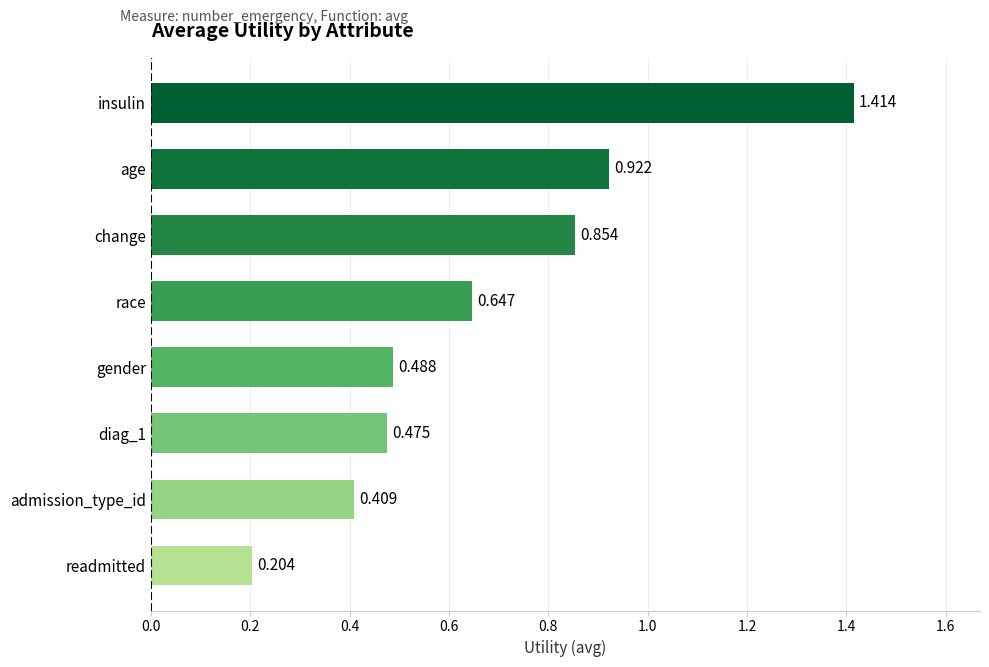

Rank the categories by value from lowest to highest.

readmitted, admission_type_id, diag_1, gender, race, change, age, insulin